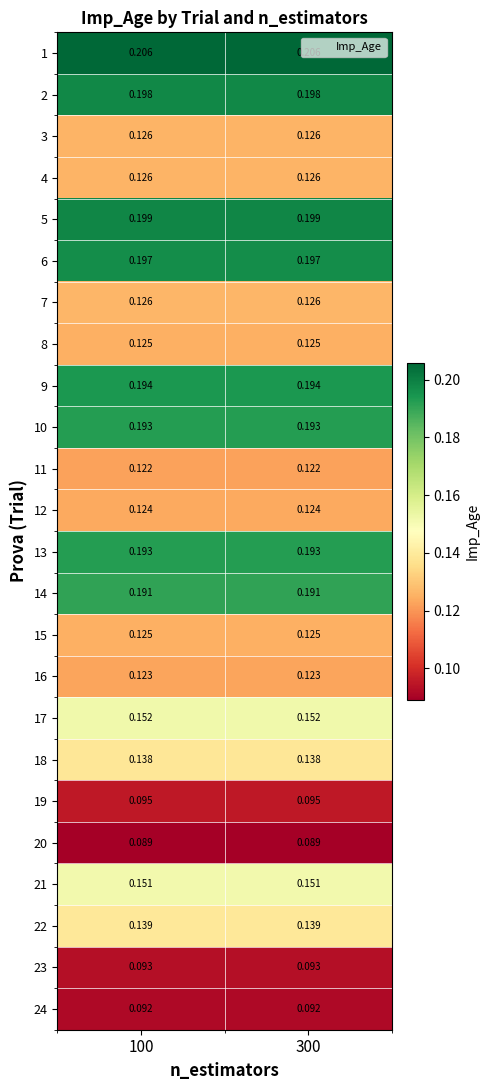

Is the value of 17 at 100 greater than the value of 11 at 100?

Yes